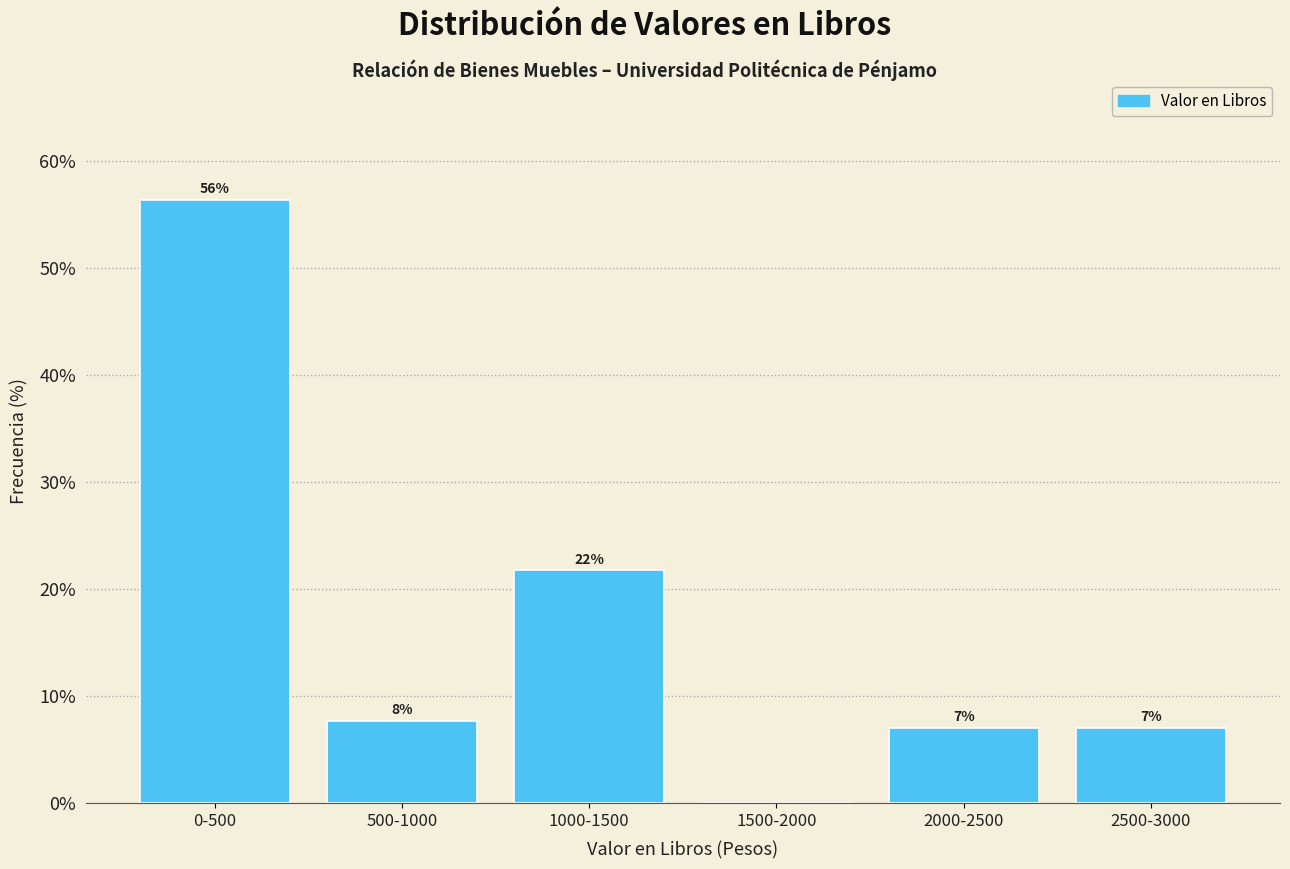

Are the bars horizontal?

No